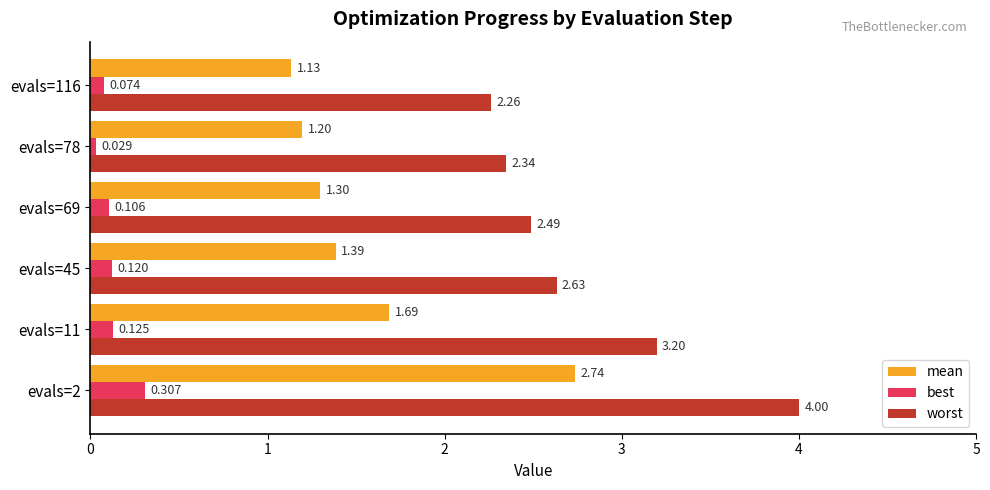

Is the value of worst at evals=69 greater than the value of best at evals=78?

Yes